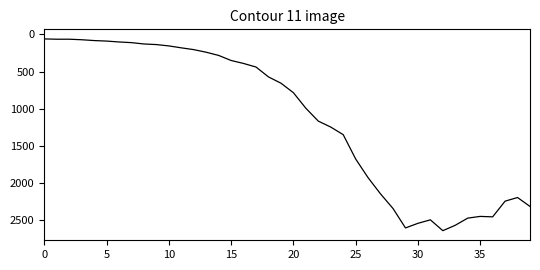

What is the smallest value displayed?

61